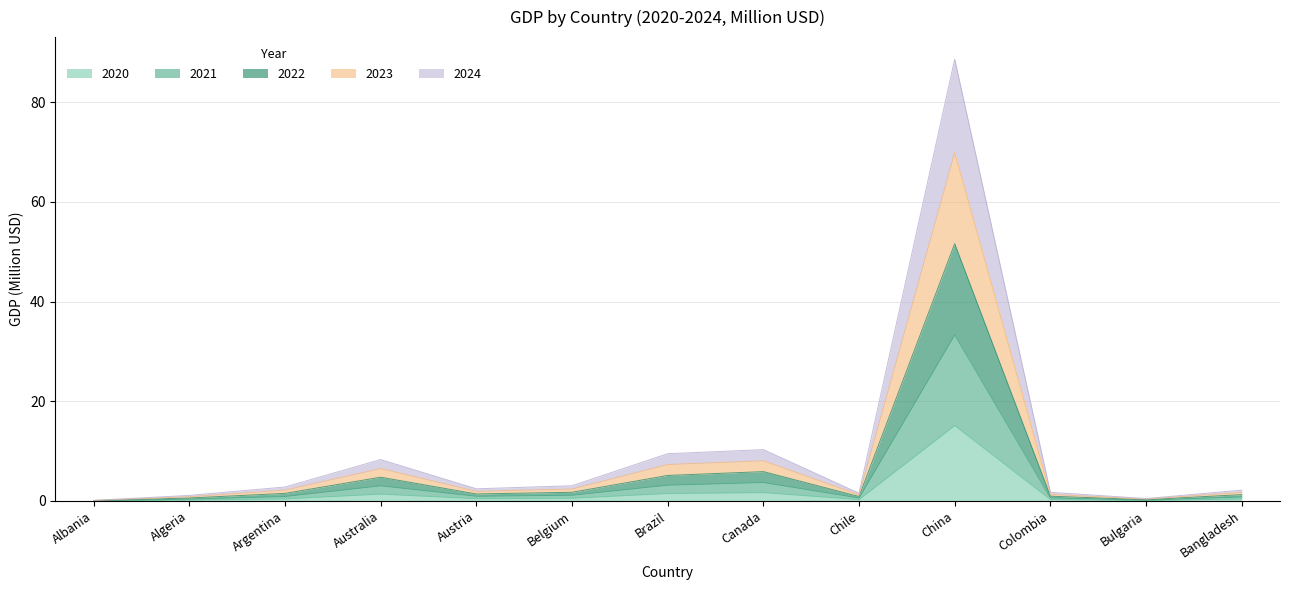

Which category has the highest value in the 2020 series?

China